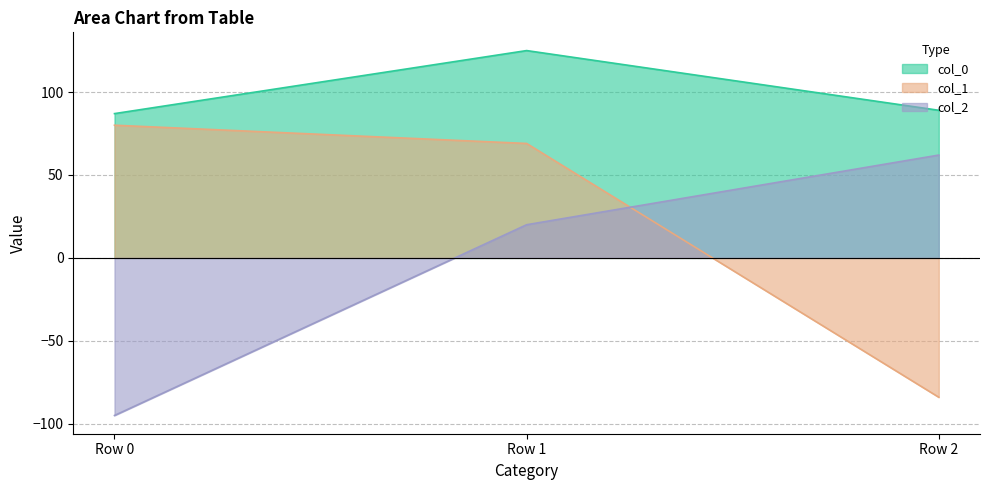

What is the value of the col_1 point at the 3rd from the left?

-84